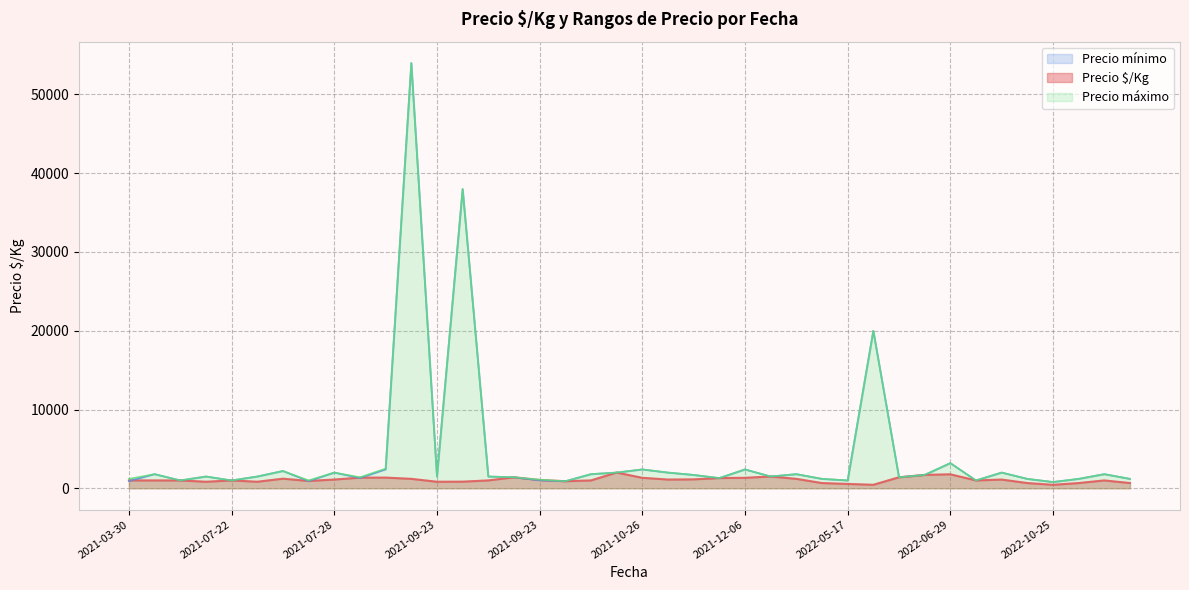

What is the sum of all Precio mínimo values?

169400